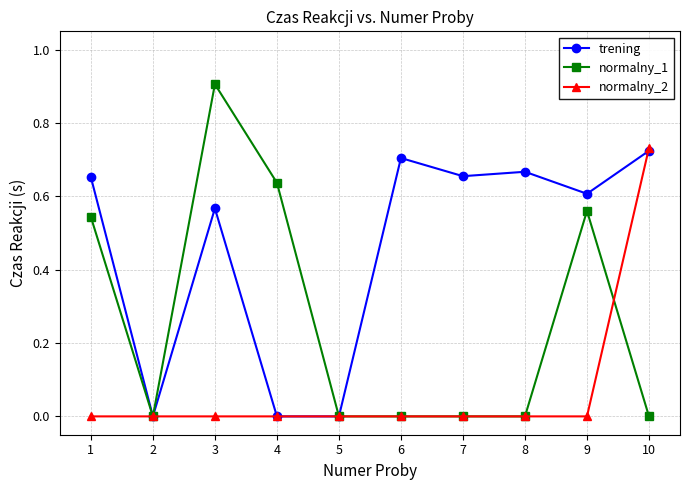

The normalny_1 series shows 0.6 at 4. True or false?

True